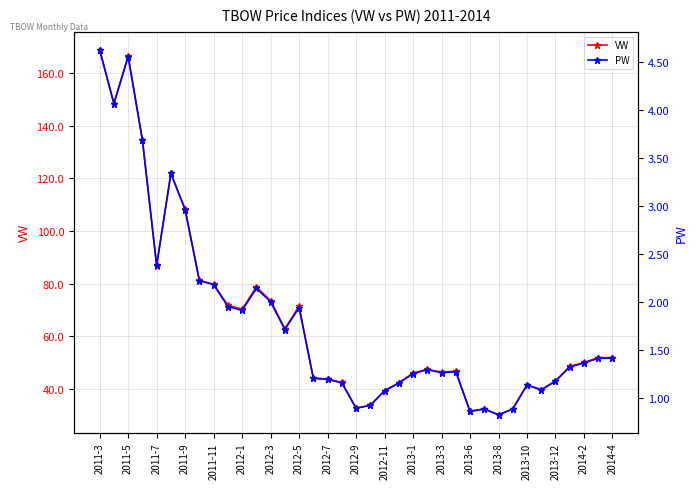

Where is the first local maximum for VW?

2011-5